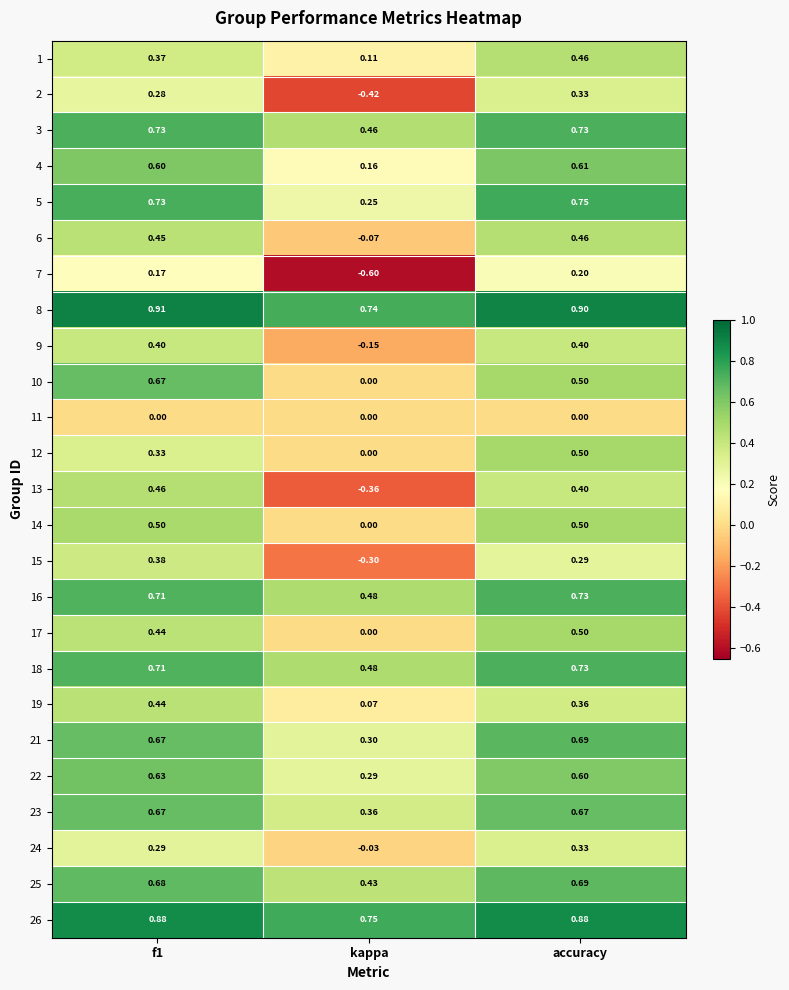

Where is 13 nearest to the value 0?

kappa